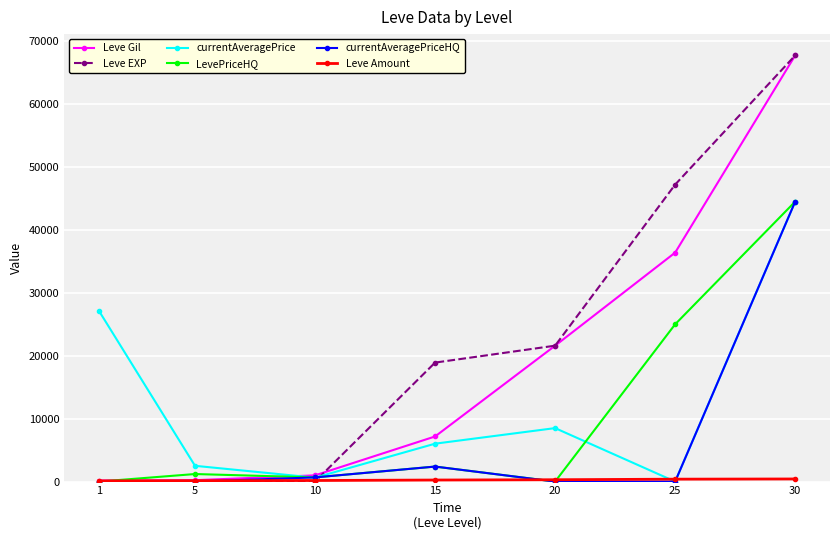

How many values in the currentAveragePriceHQ series exceed 0?

3